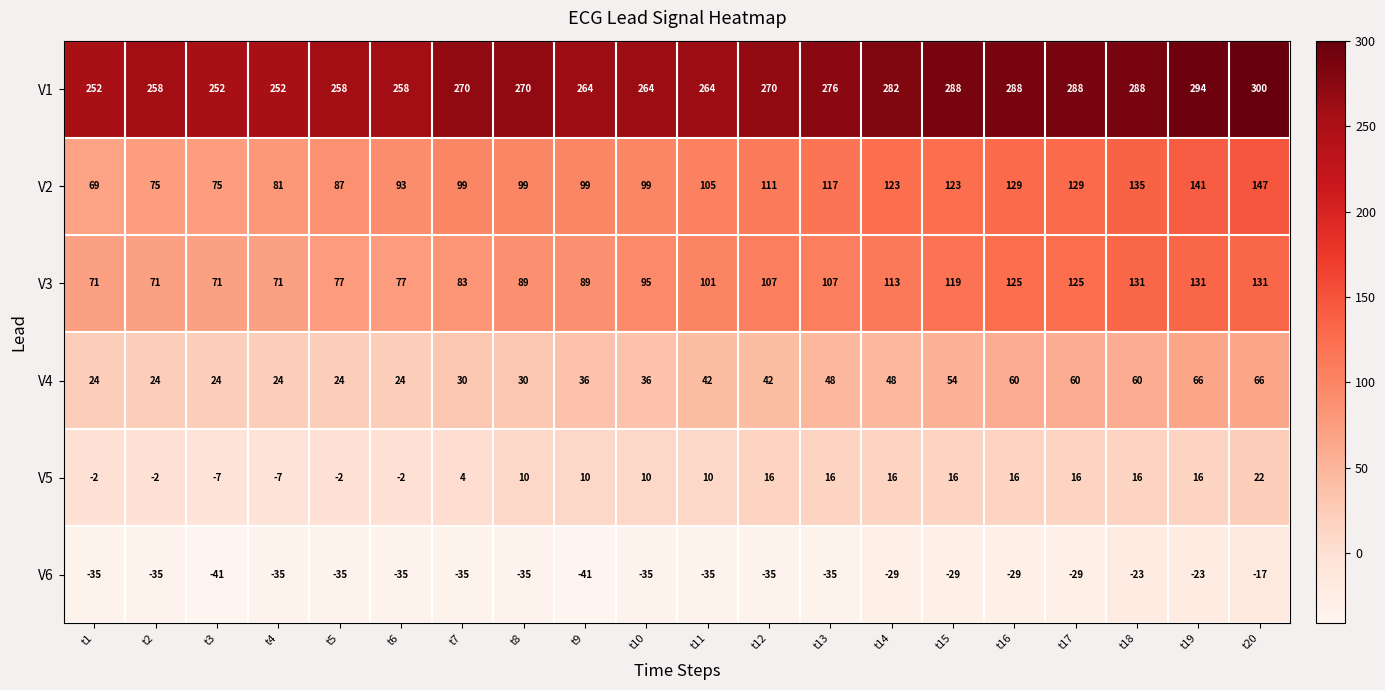

At how many categories does at least one series exceed 253?

17